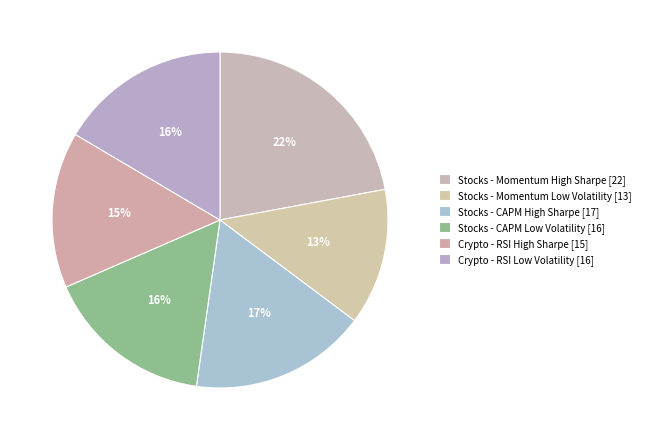

What is the total percentage of Crypto - RSI Low Volatility and Stocks - CAPM High Sharpe?

33.5%